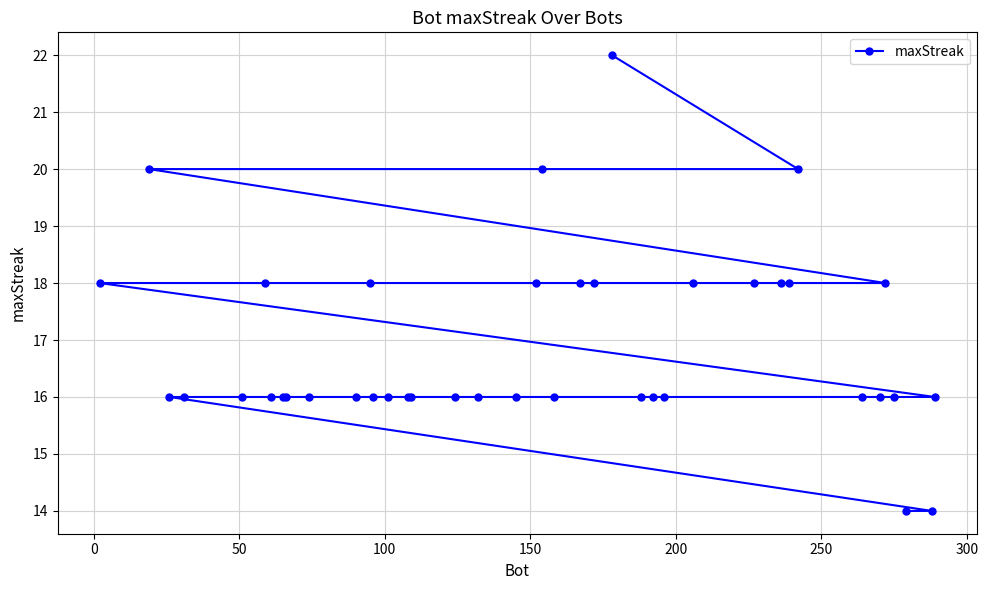

What is the sum of all values?

676